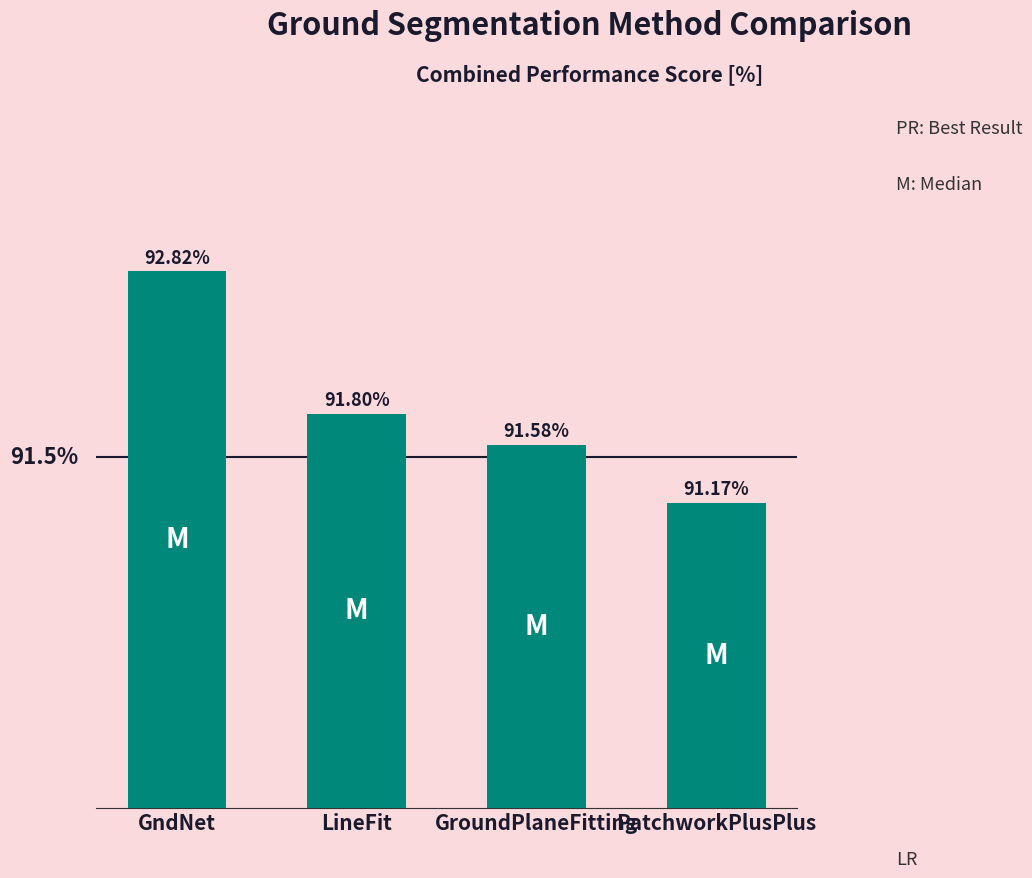

List the labels in order of value, largest first.

GndNet, LineFit, GroundPlaneFitting, PatchworkPlusPlus